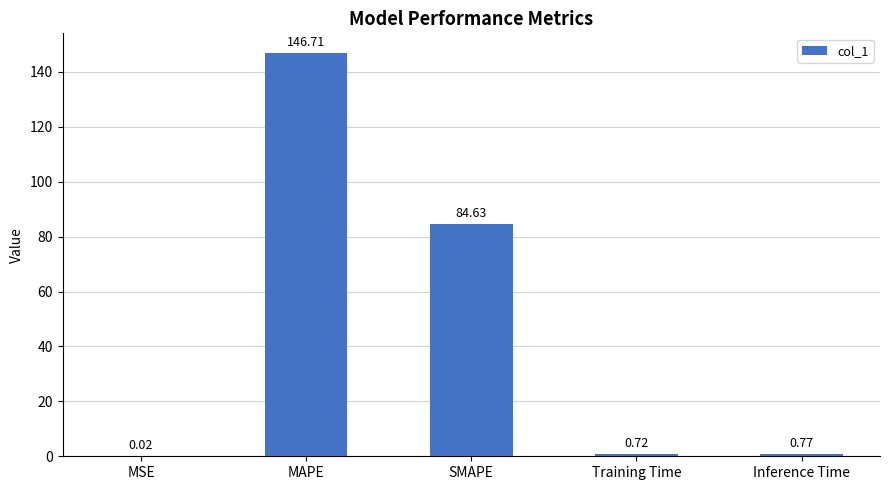

Where is the data nearest to the value 73?

SMAPE